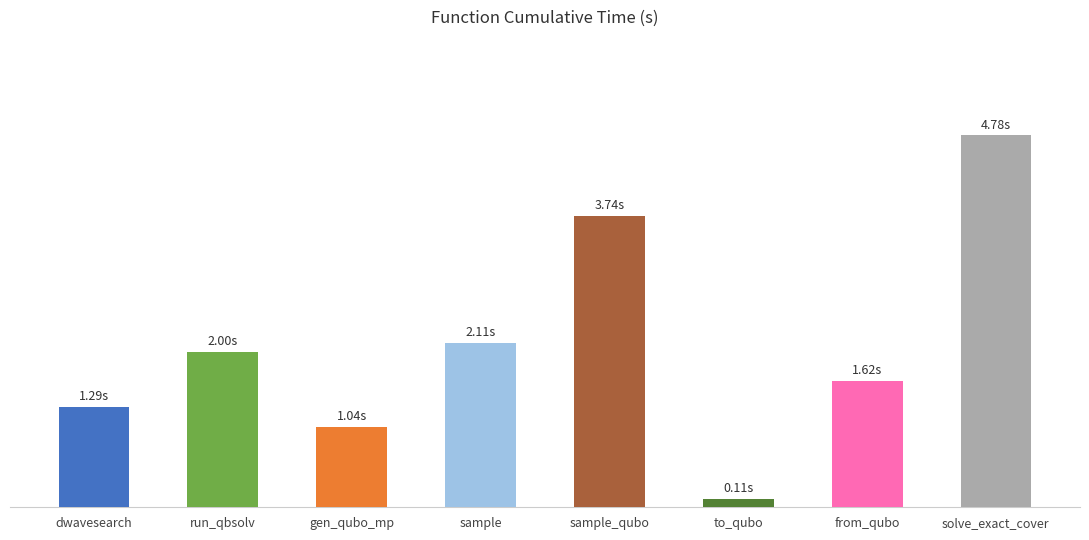

What is the minimum value shown in the chart?

0.1